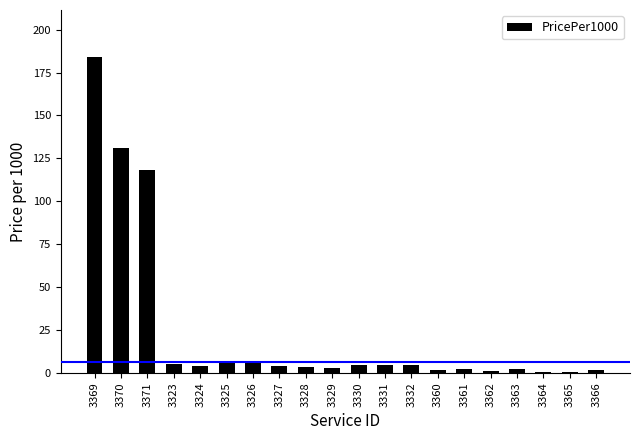

What is the difference between the values at 3330 and 3327?

0.3